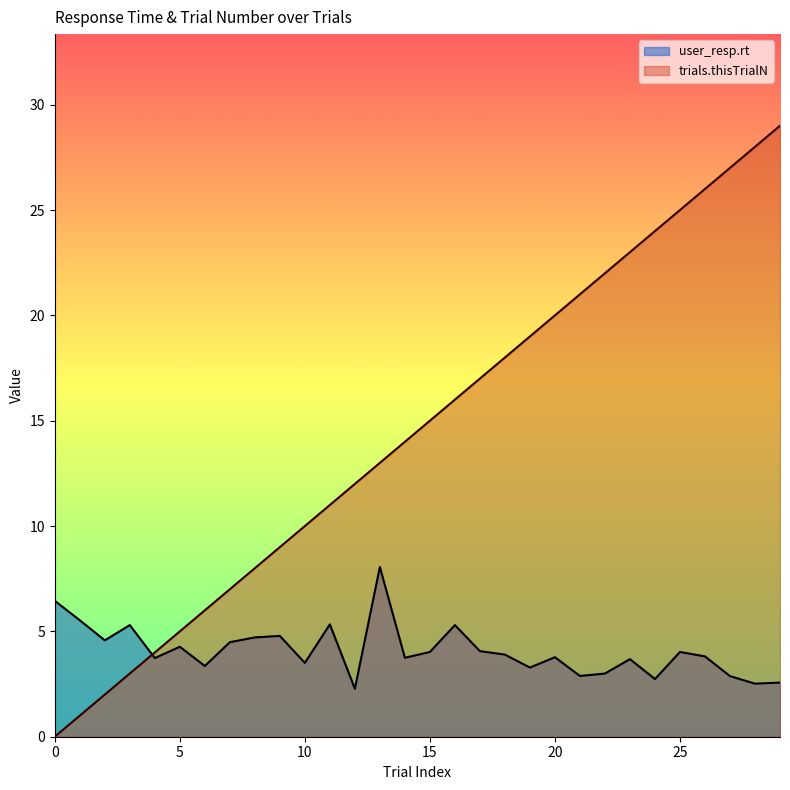

How many series are shown in this chart?

2